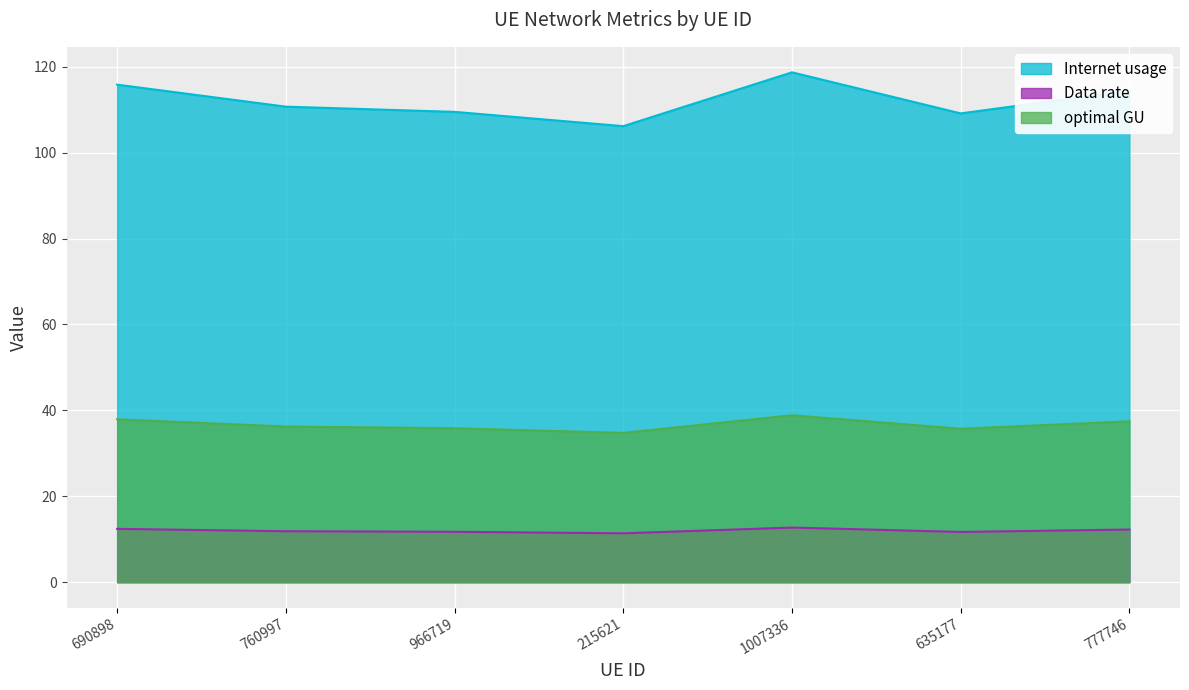

Where is the first local maximum for Internet usage?

1007336